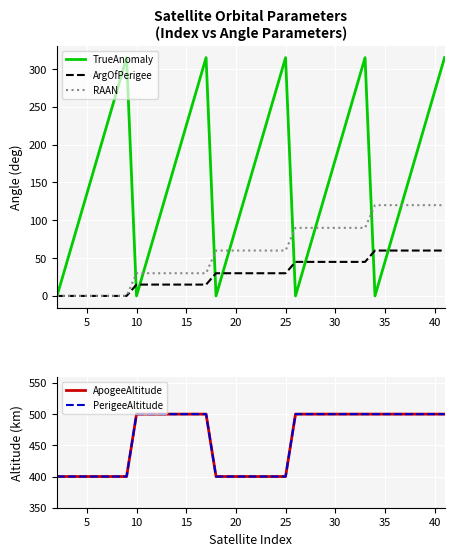

How many values in the TrueAnomaly series exceed 180?

15